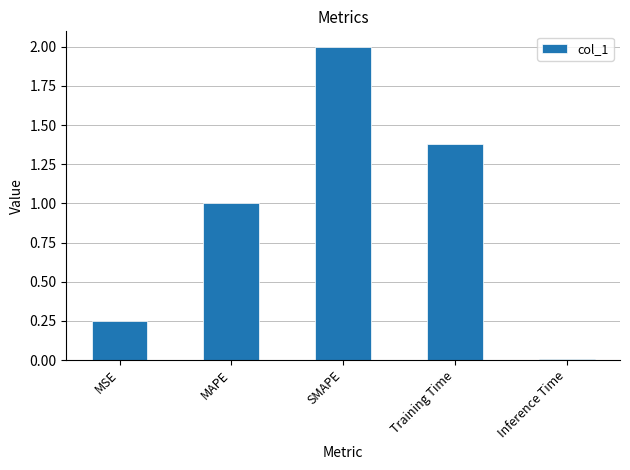

Does the chart contain any negative values?

No